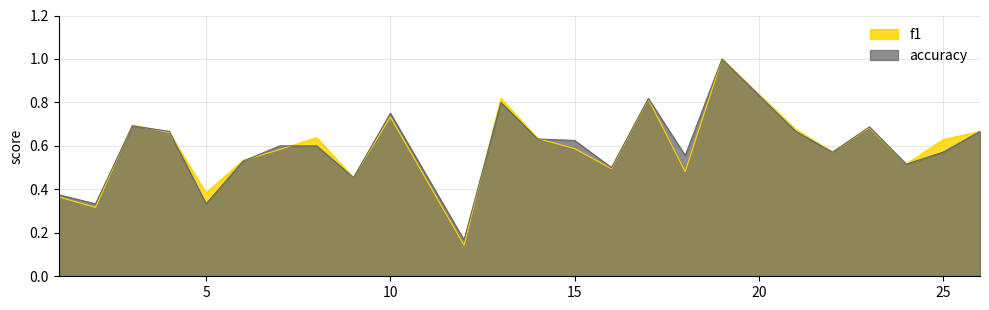

Does the chart have visible grid lines?

Yes